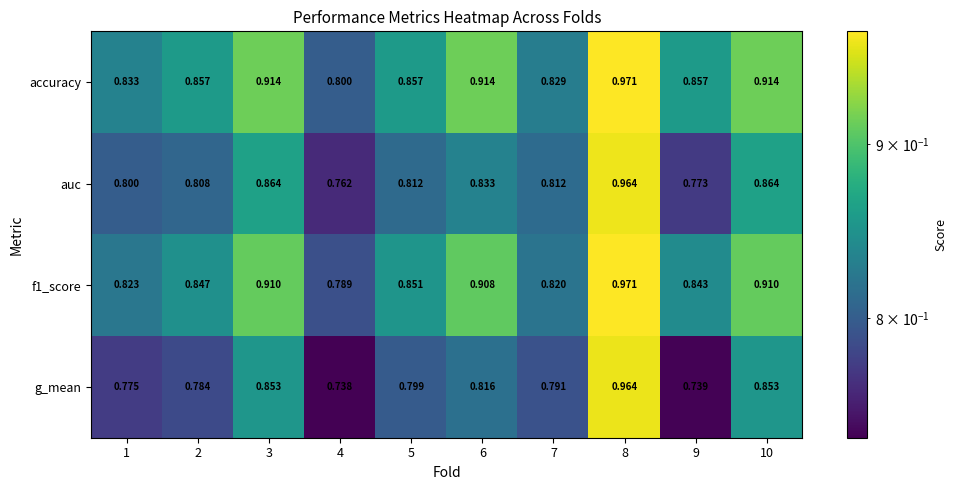

What is the spread (max minus min) of values at 5?

0.1